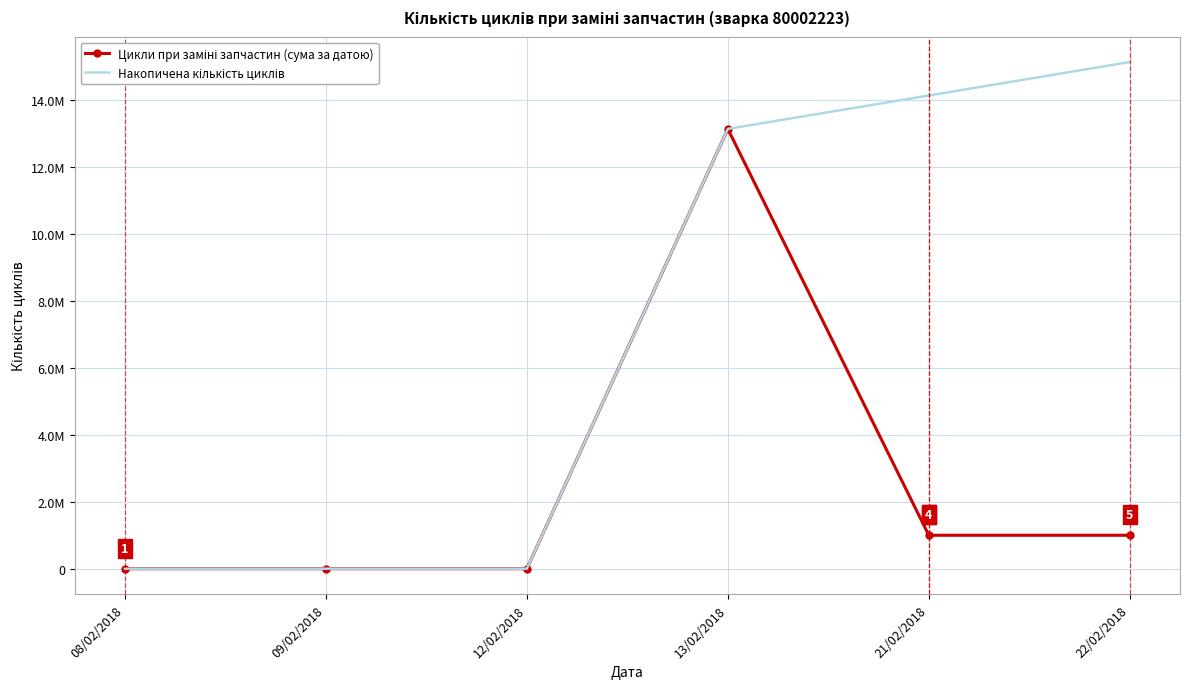

What is the label of the 3rd point from the left?

12/02/2018